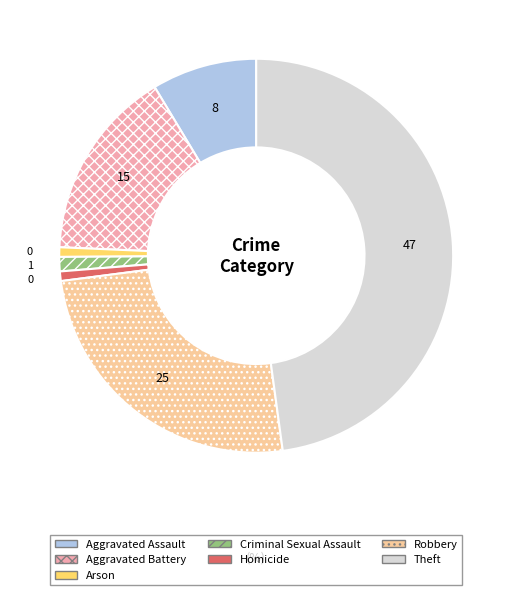

Combined, do Robbery and Aggravated Battery account for over 50%?

No